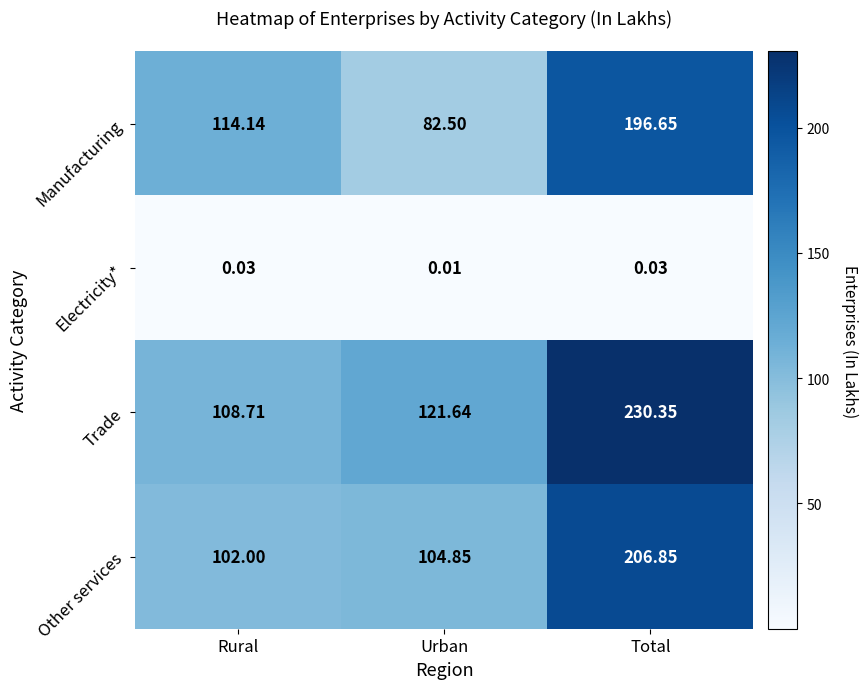

Between Rural and Total, which series saw the biggest shift?

Trade